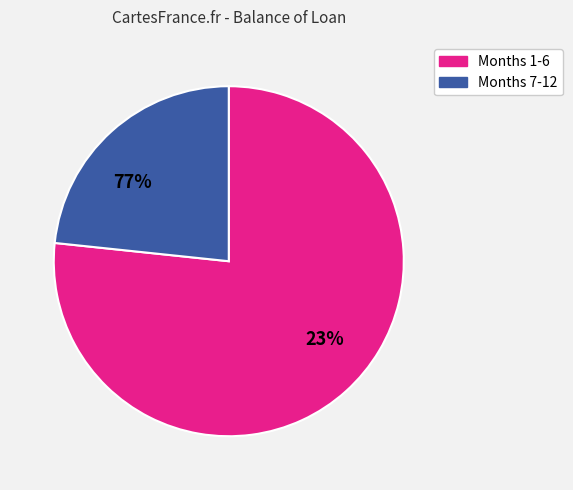

Is the sum of 5 and 3 greater than half?

No